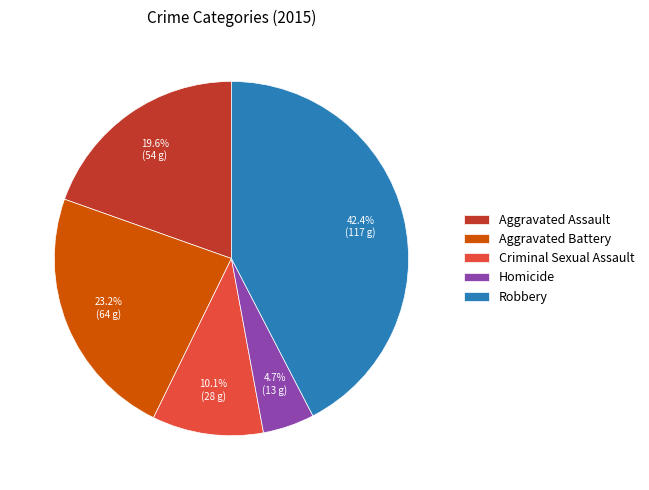

What is the smallest slice in the pie chart?

Homicide